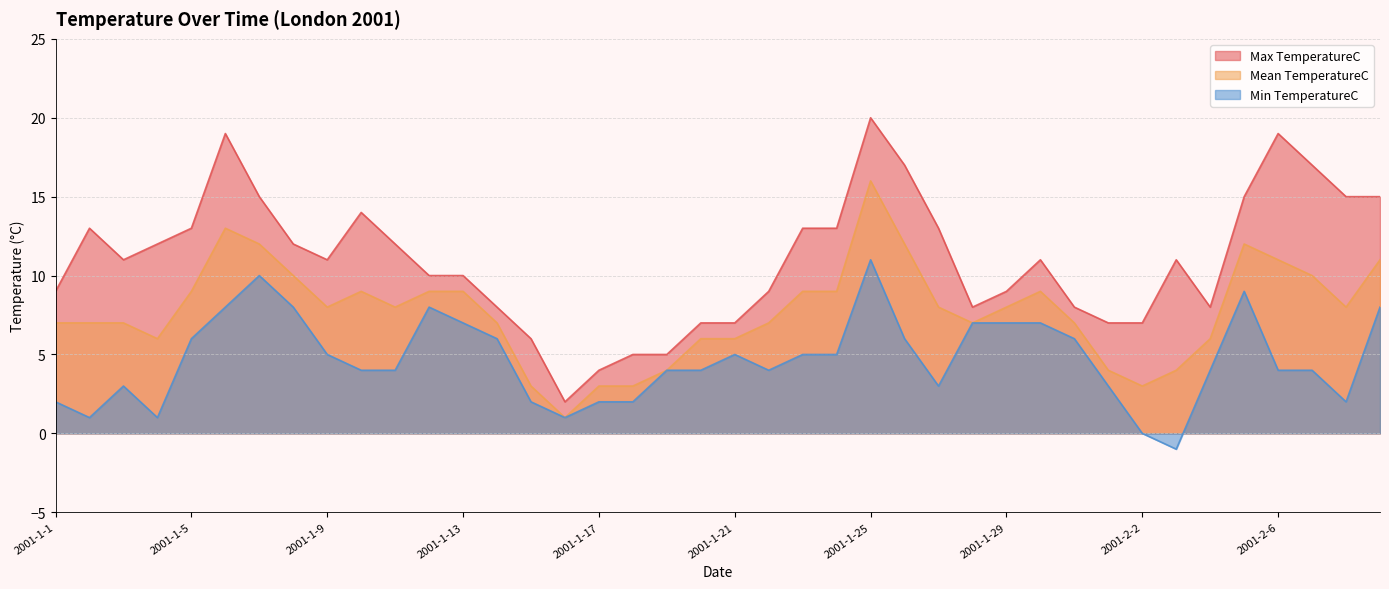

List the series in order of their peak value, highest first.

Max TemperatureC, Mean TemperatureC, Min TemperatureC